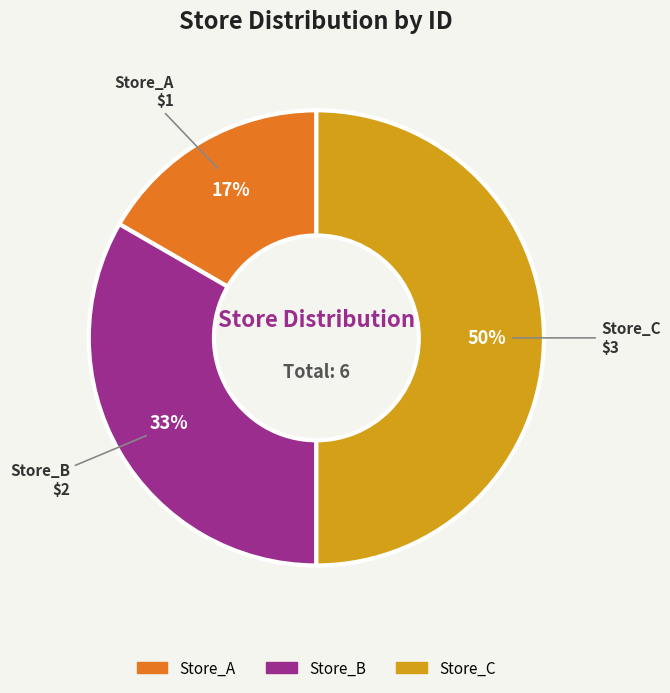

Which category has the smallest portion of the pie?

Store_A